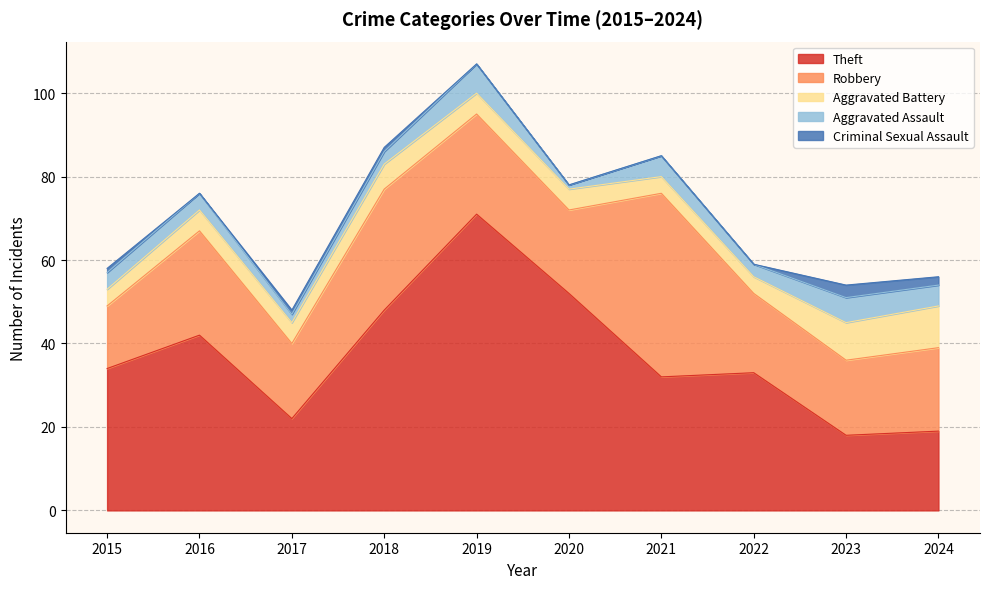

What are all the series names shown in the legend?

Theft, Robbery, Aggravated Battery, Aggravated Assault, Criminal Sexual Assault